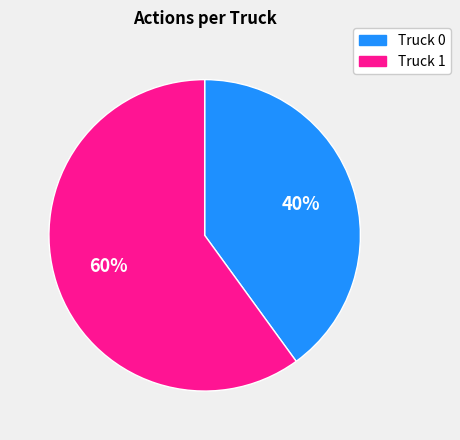

Does Truck 0 represent more than half of the total?

No